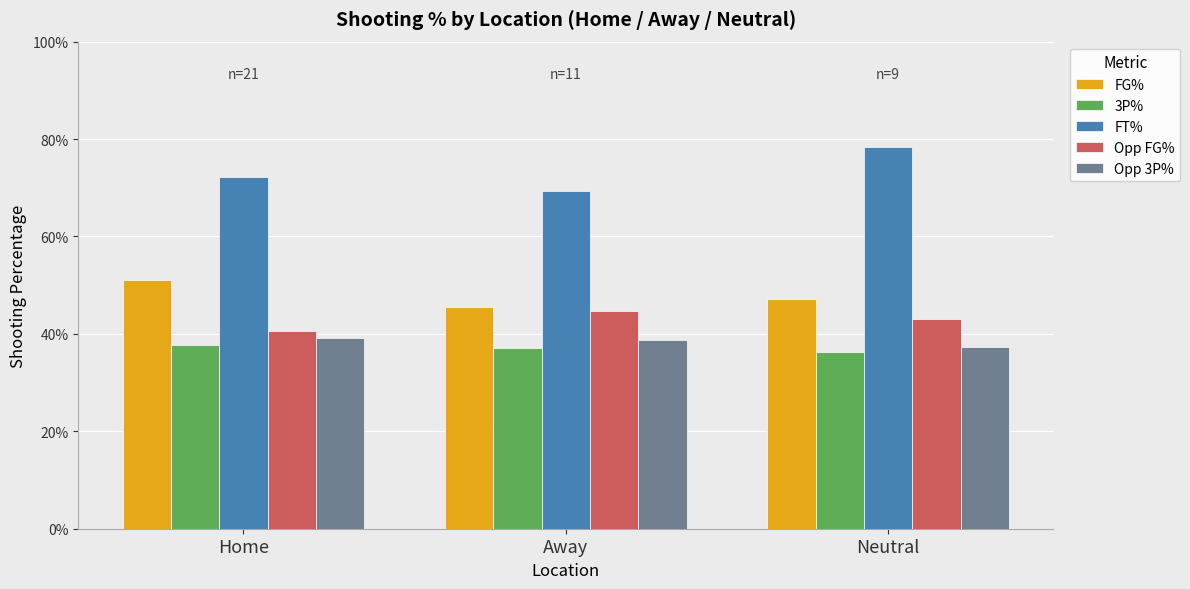

Are the bars horizontal?

No